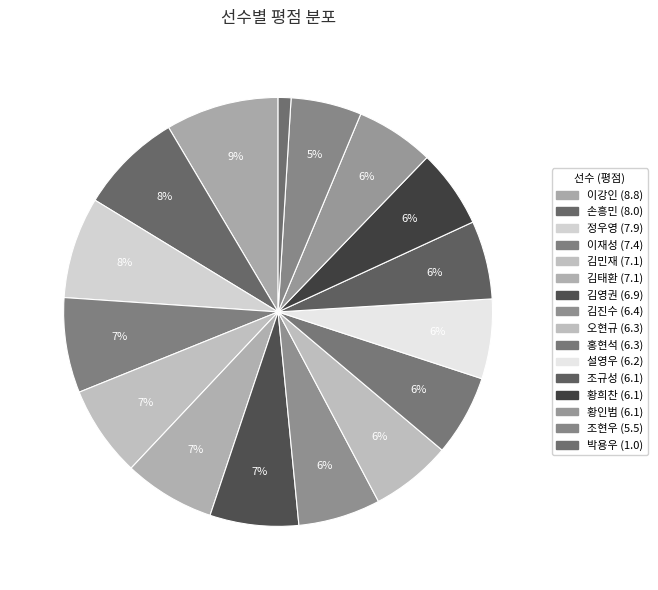

Is 김태환 the majority of the pie?

No